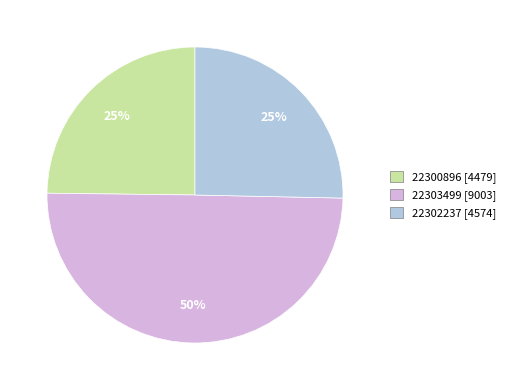

Does 22302237 account for over 50% of the chart?

No